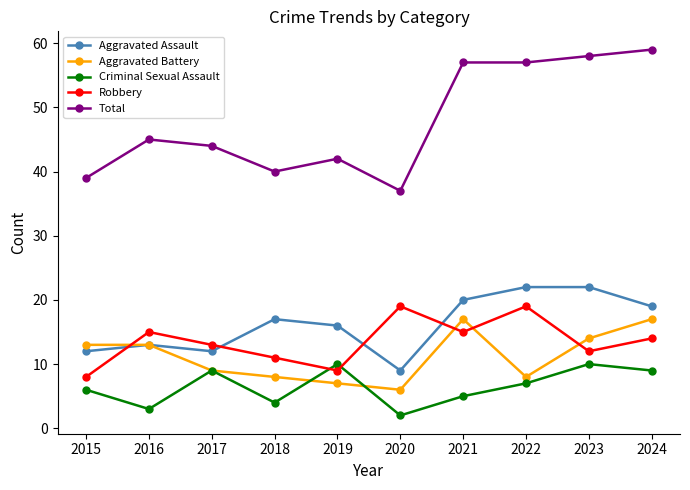

Which series has the largest total across all categories?

Total